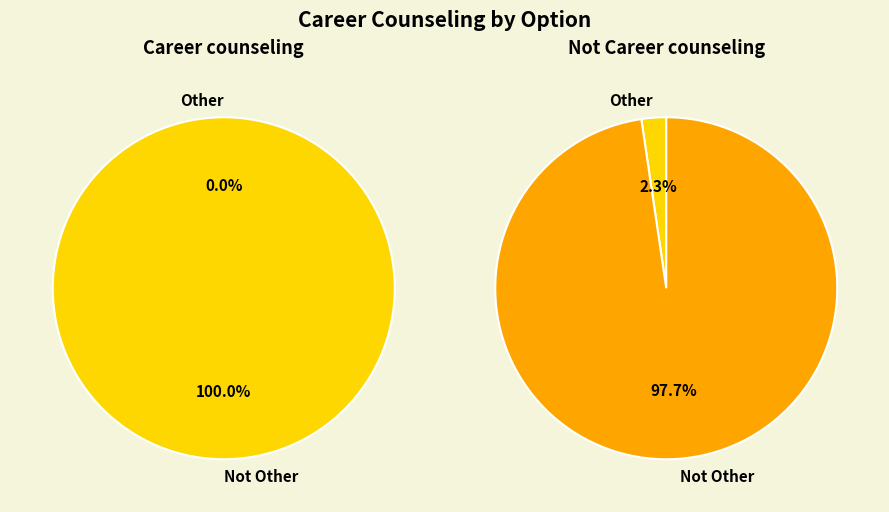

Which slice represents more than half of the pie?

Not Other